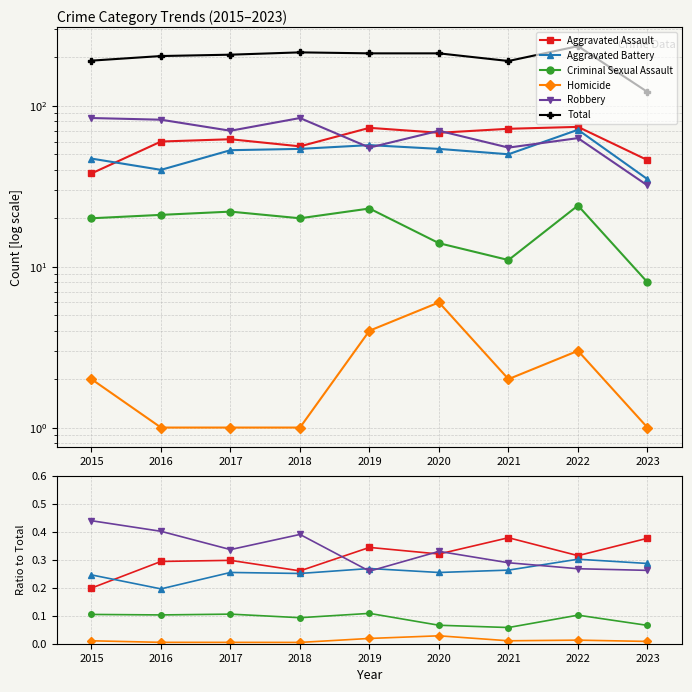

What is the spread (max minus min) of values at 2016?

204.0